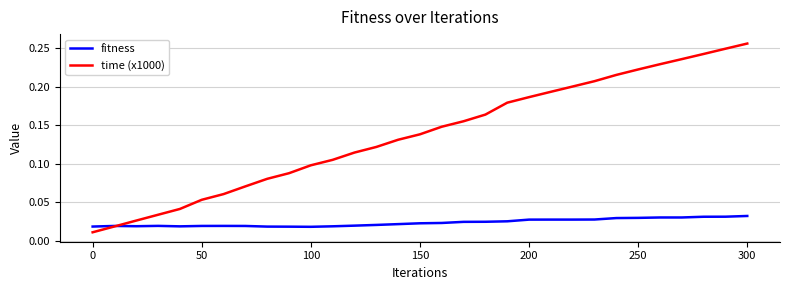

Which series has the largest total across all categories?

time (x1000)